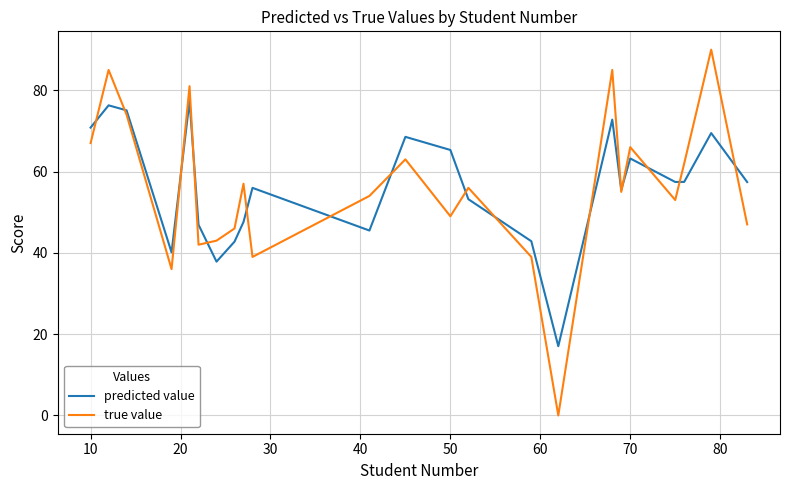

True or false: true value and predicted value cross at least once.

True